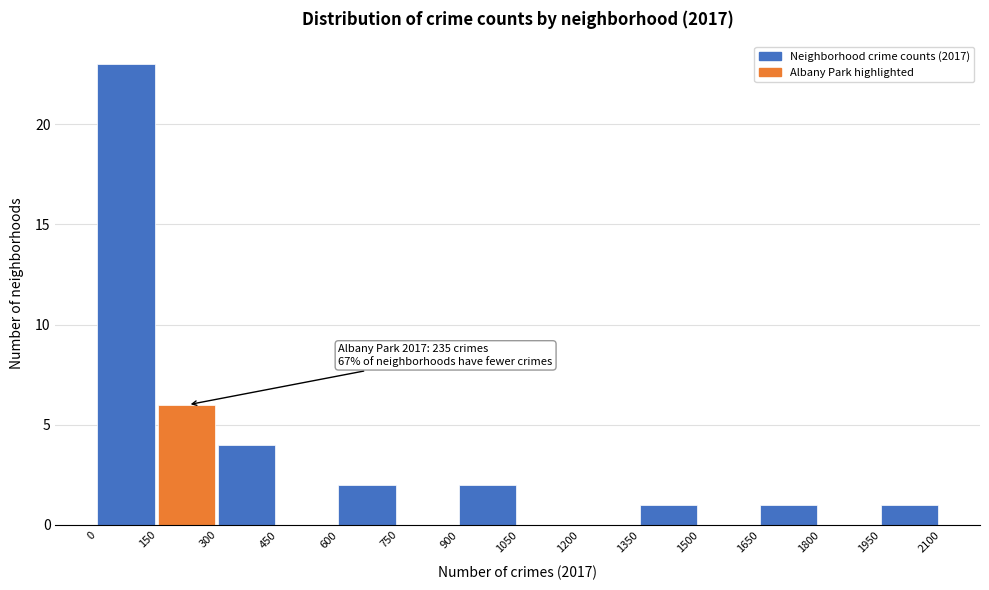

Which range on the x-axis has the tallest bar?

0 to 150